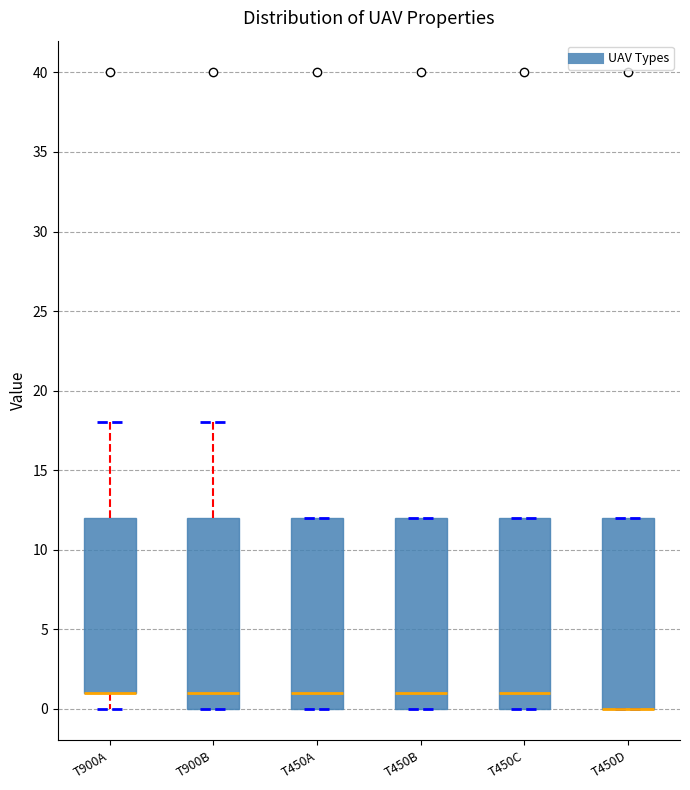

Reading left to right, read every box against the y-axis: the position of its median line, the range the box covers, and the ends of its whiskers. The values are not printed on the chart, so give them approximately, as read against the axis.

T900A: median 1 (drawn on the box's lower edge), box 1 to 12, whiskers 0 to 18
T900B: median 1, box 0 to 12, whiskers 0 to 18
T450A: median 1, box 0 to 12, whiskers 0 to 12
T450B: median 1, box 0 to 12, whiskers 0 to 12
T450C: median 1, box 0 to 12, whiskers 0 to 12
T450D: median 0 (drawn on the box's lower edge), box 0 to 12, whiskers 0 to 12